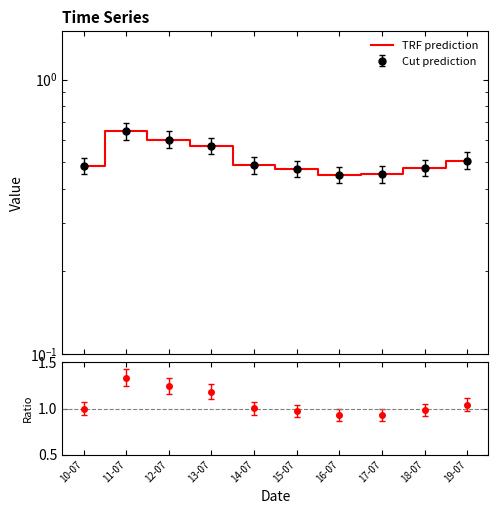

What is the label of the 9th point from the right?

11-07